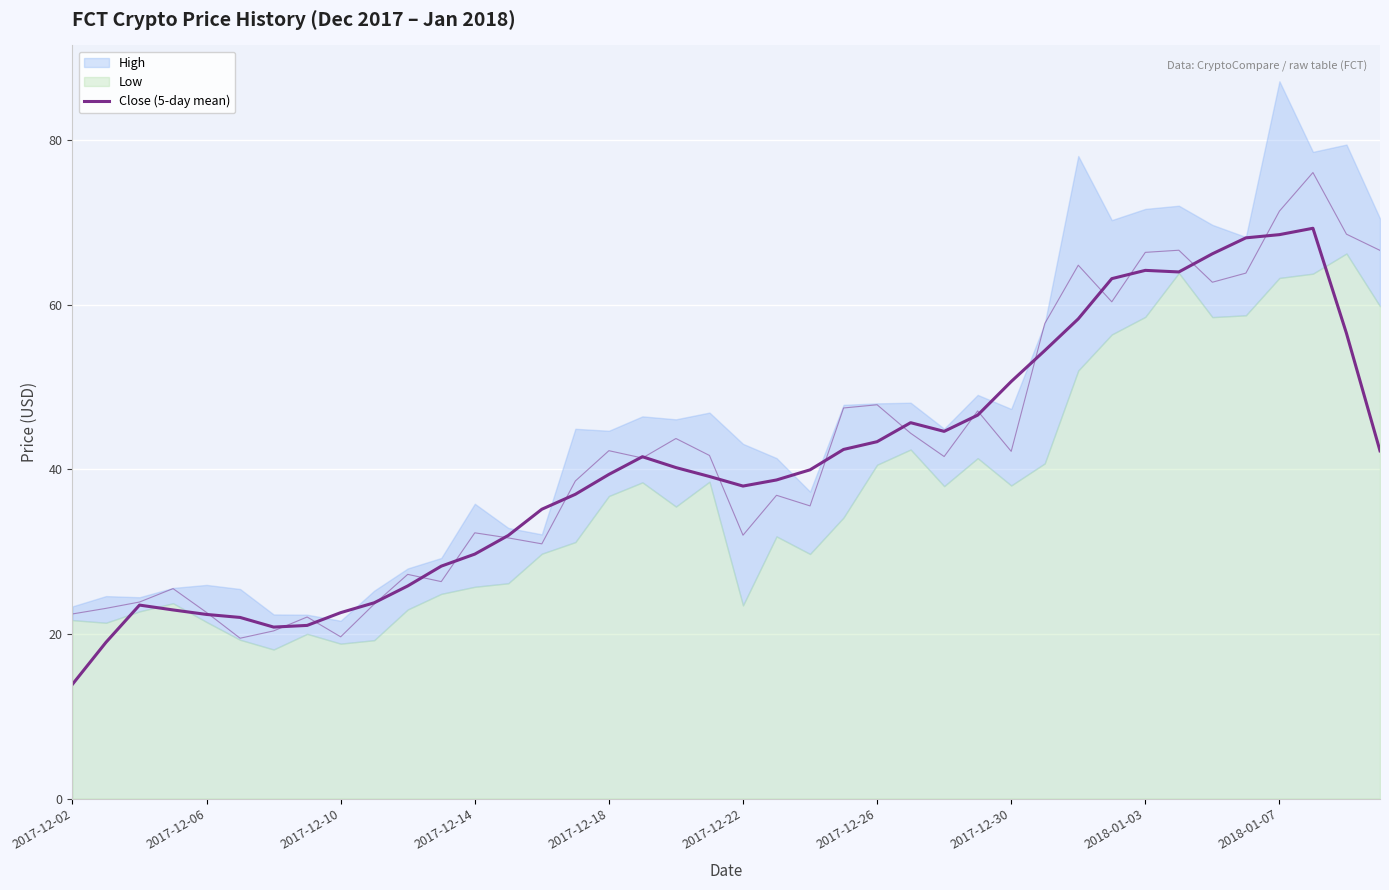

What position from the left is 2017-12-06?

5